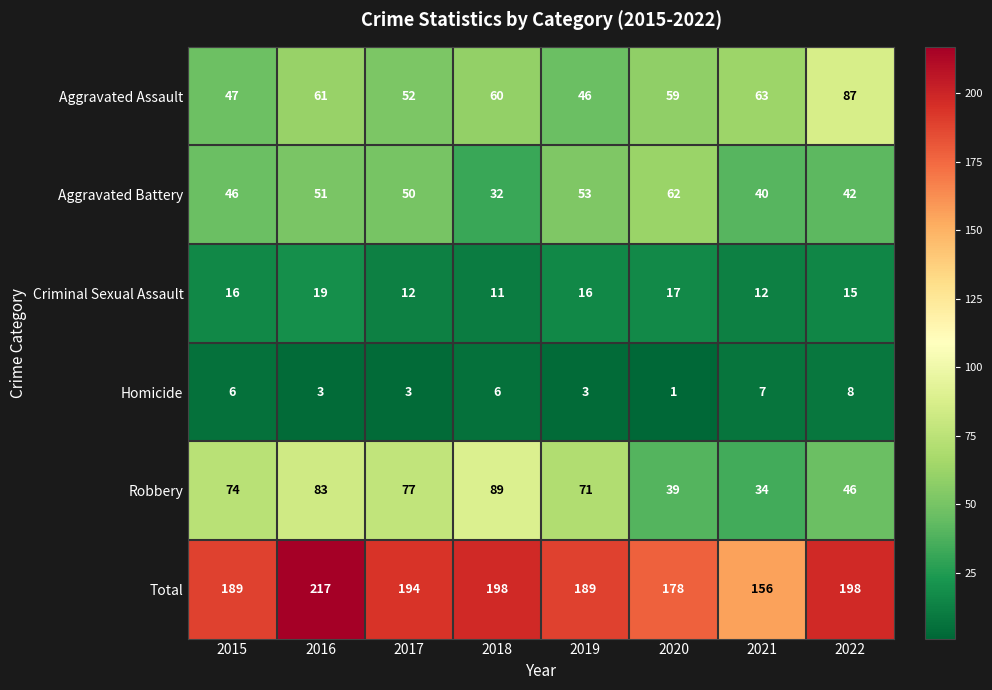

At which category is the sum across all series the highest?

2016